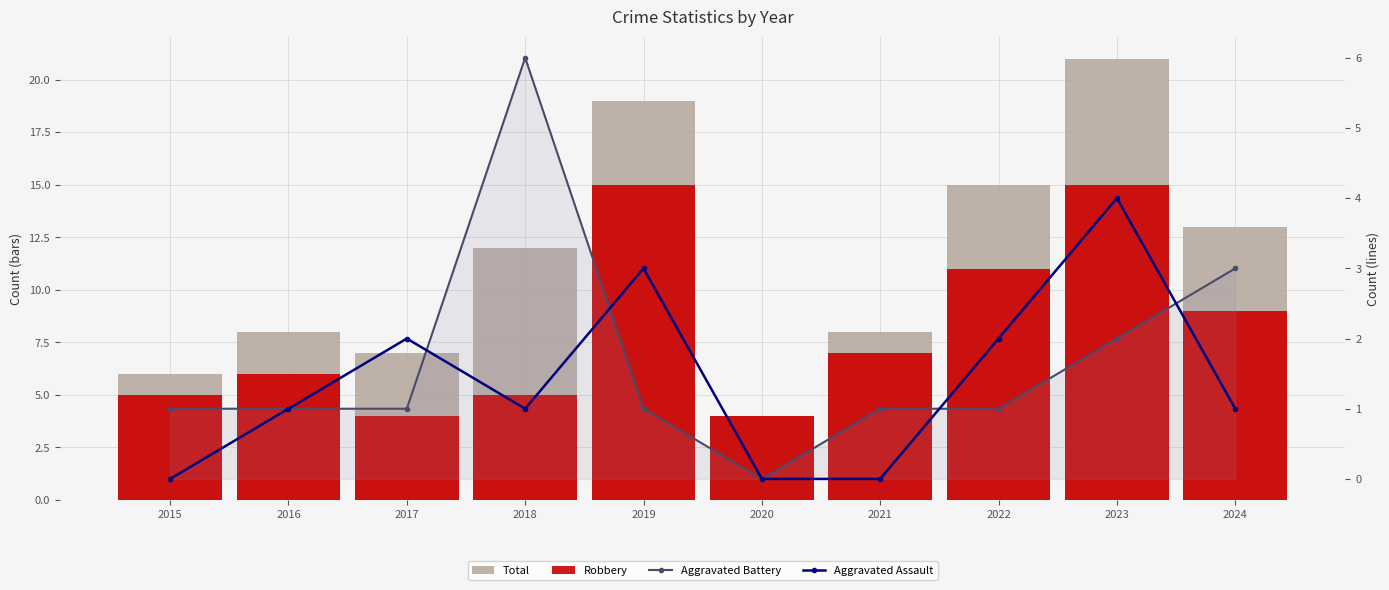

Where is Aggravated Assault nearest to the value 2?

2017